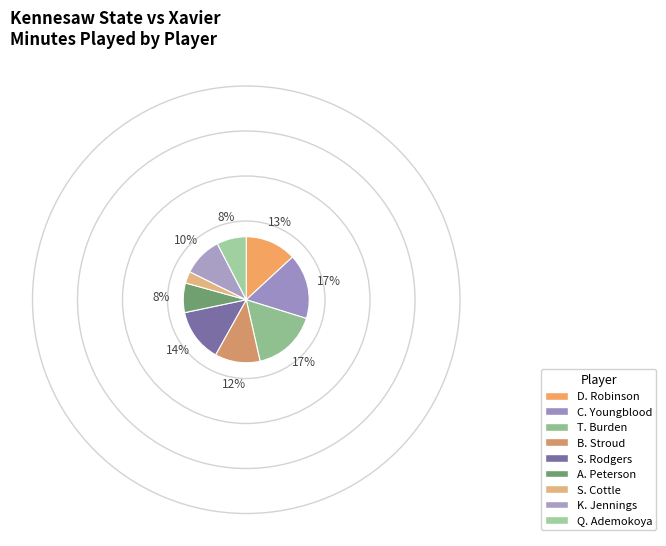

Approximately how many times larger is the value at T. Burden compared to S. Cottle?

5.5